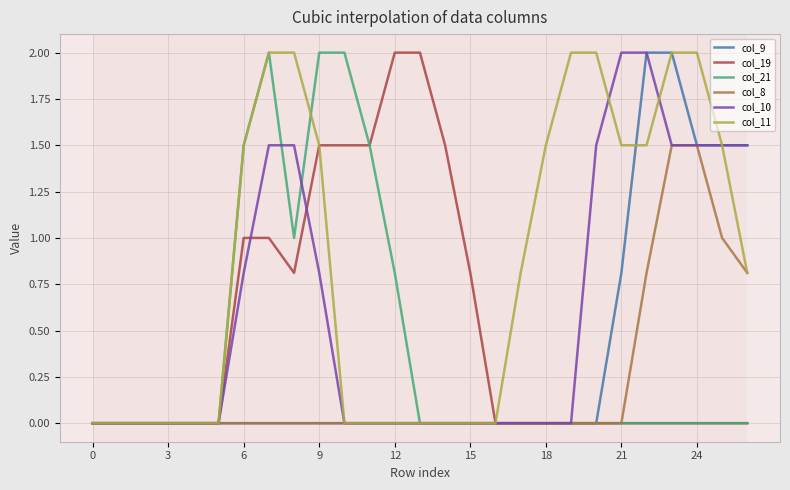

What is the greatest value displayed?

2.0